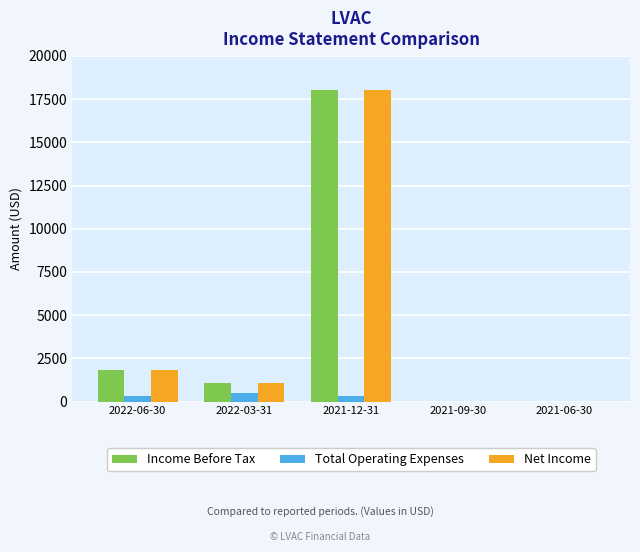

What is the greatest value displayed?

18000